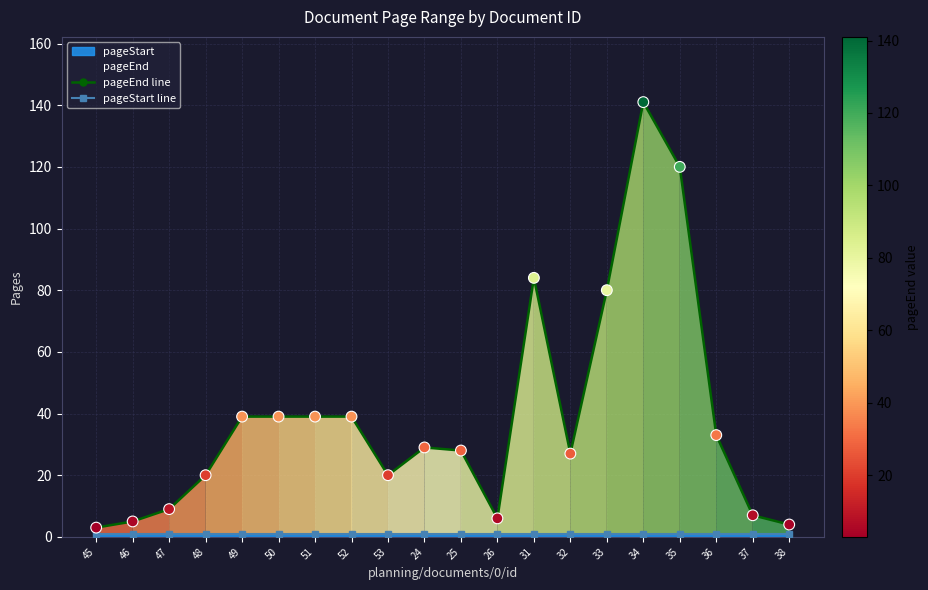

Which series has the largest Y range (max minus min)?

pageEnd line